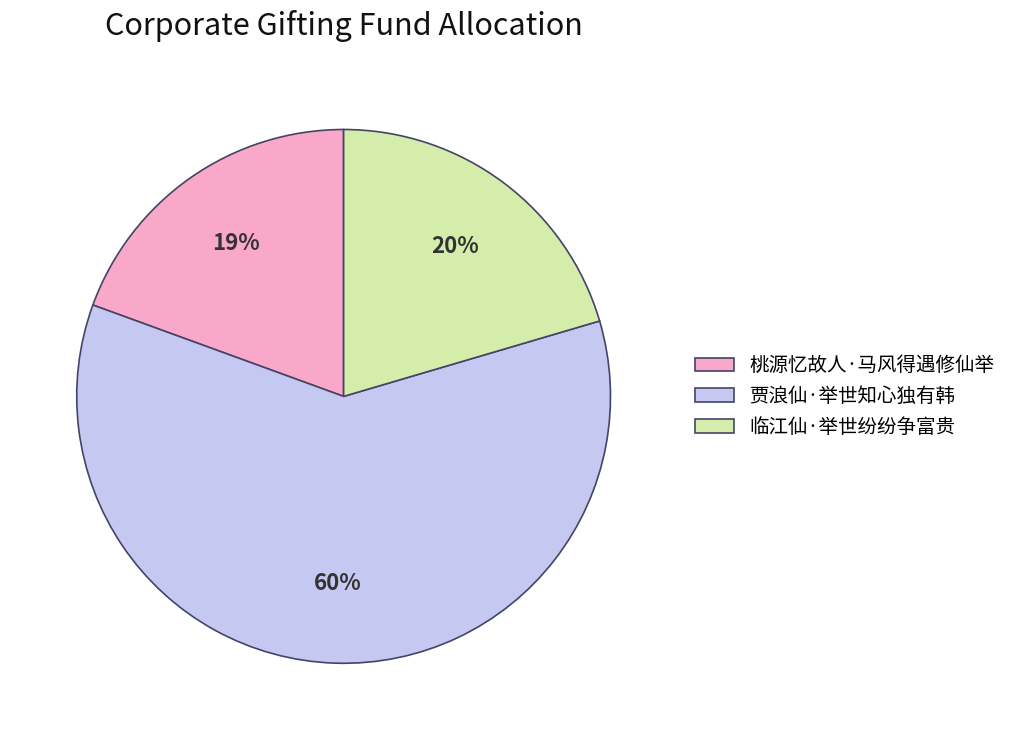

Between 贾浪仙·举世知心独有韩 and 桃源忆故人·马风得遇修仙举, which is larger?

贾浪仙·举世知心独有韩